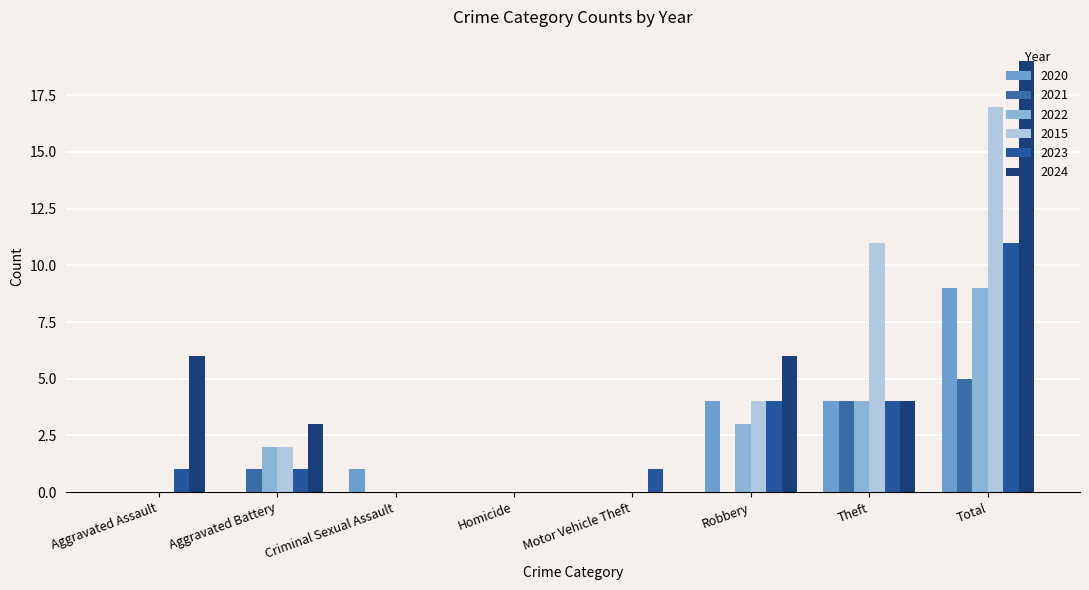

How many categories are shown in the chart?

8